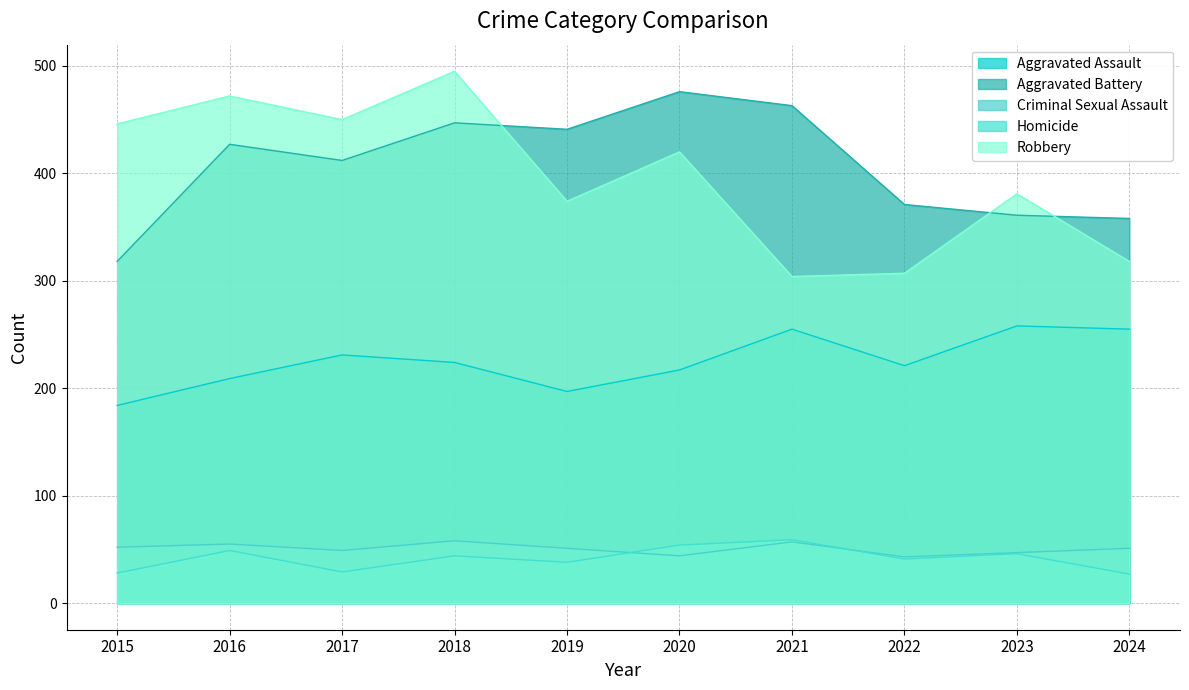

What are all the series names shown in the legend?

Aggravated Assault, Aggravated Battery, Criminal Sexual Assault, Homicide, Robbery